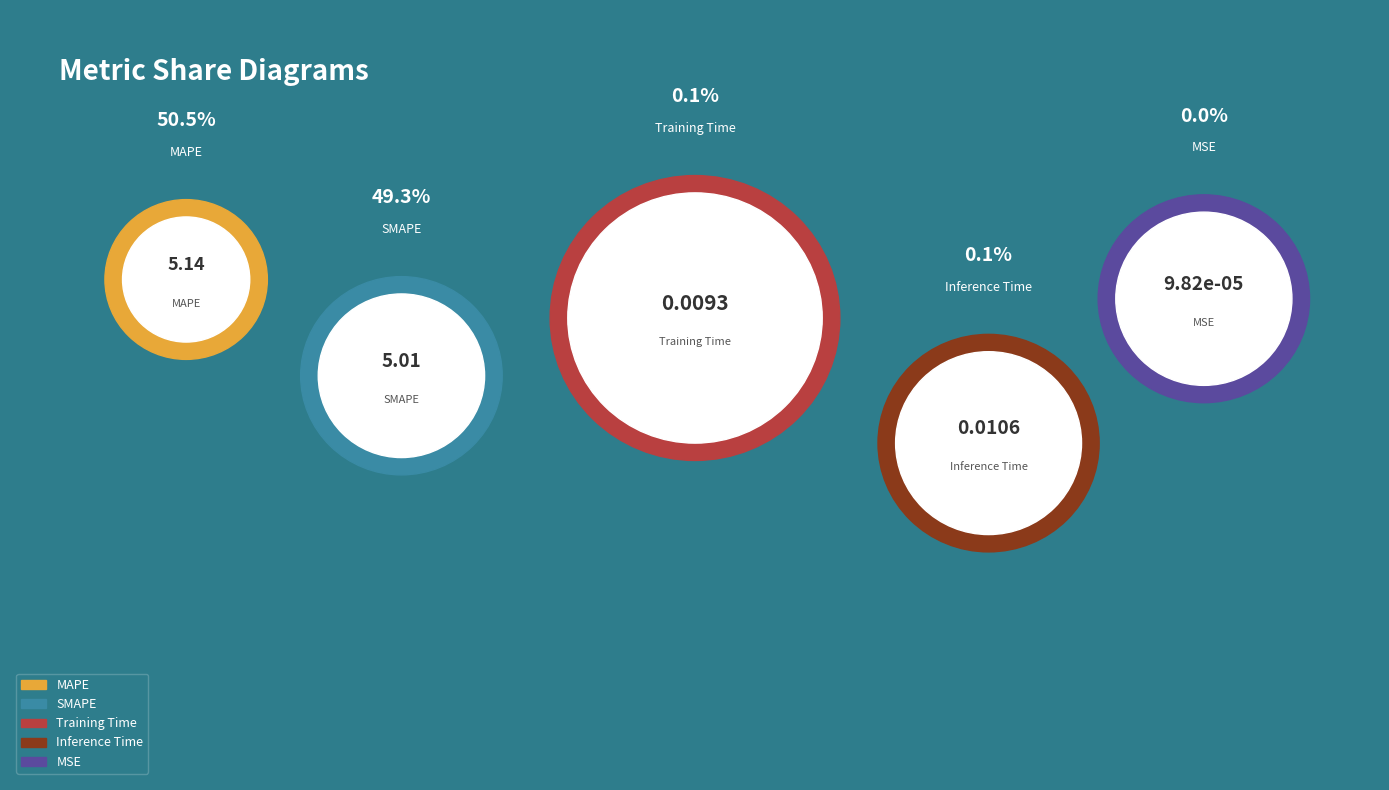

What is the majority slice?

MAPE